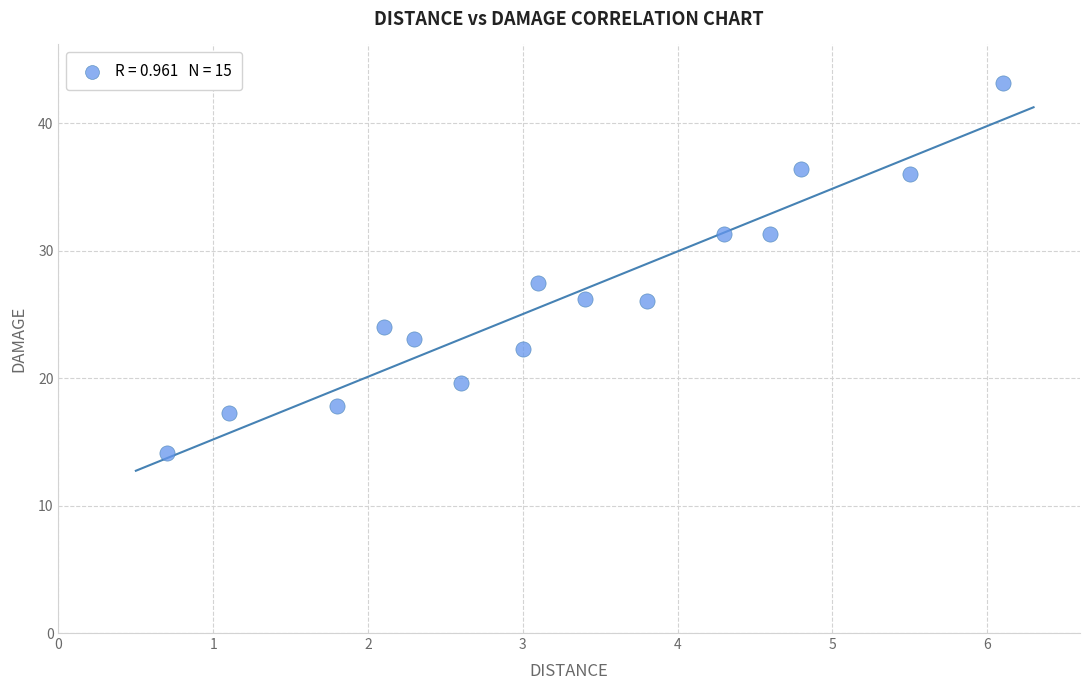

What is the range of Y values (max minus min)?

29.1